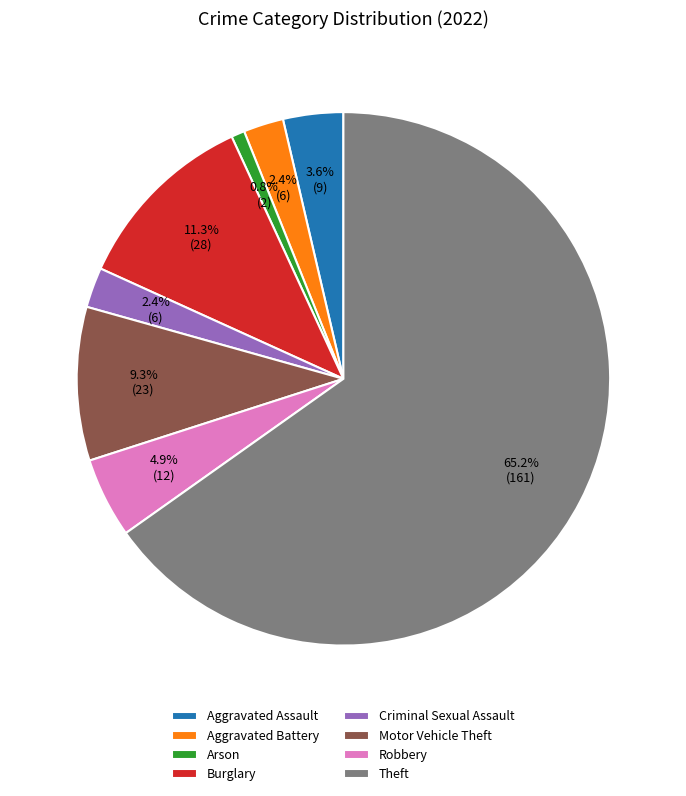

Combined, what portion of the pie is Robbery and Arson?

5.7%